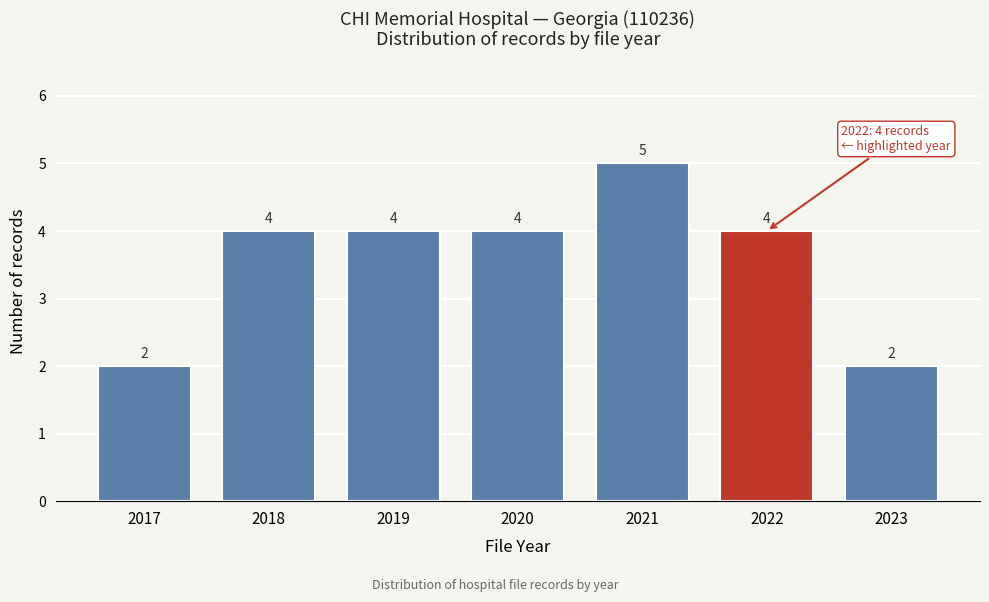

Reading right to left, extract all data points from this chart.

2	4	5	4	4	4	2